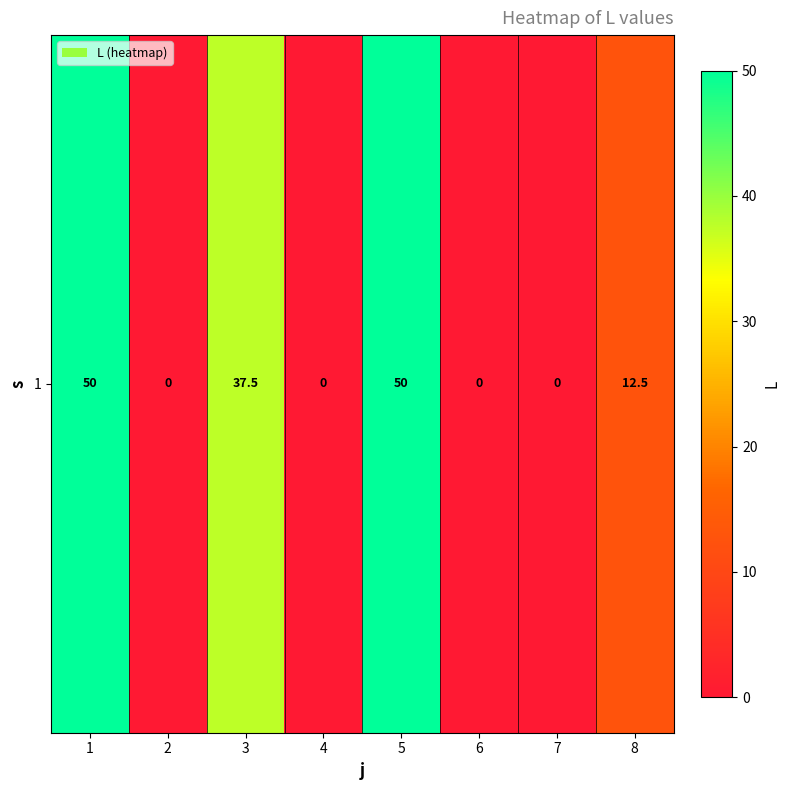

At which category does the chart reach its peak across all series?

1